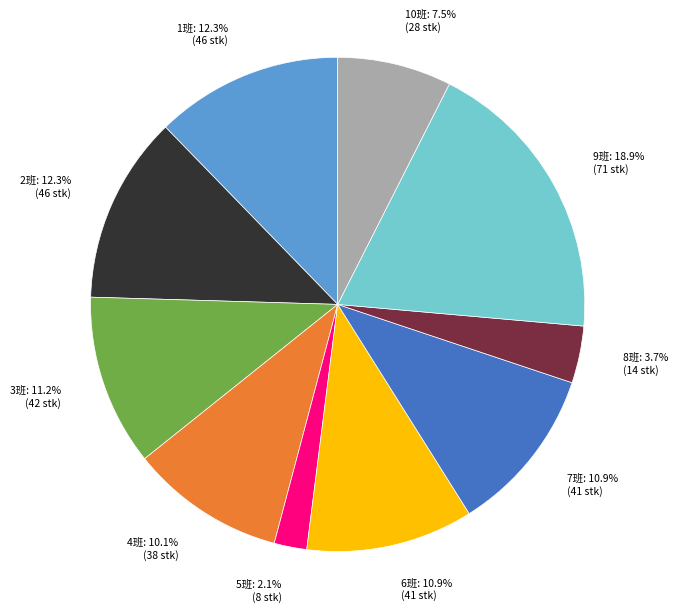

True or false: 5班 accounts for 9% of the total.

False